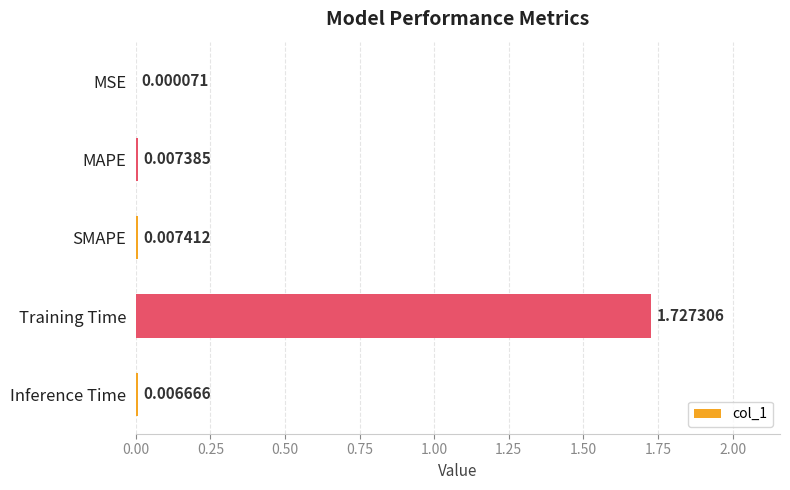

Are the bars horizontal?

Yes